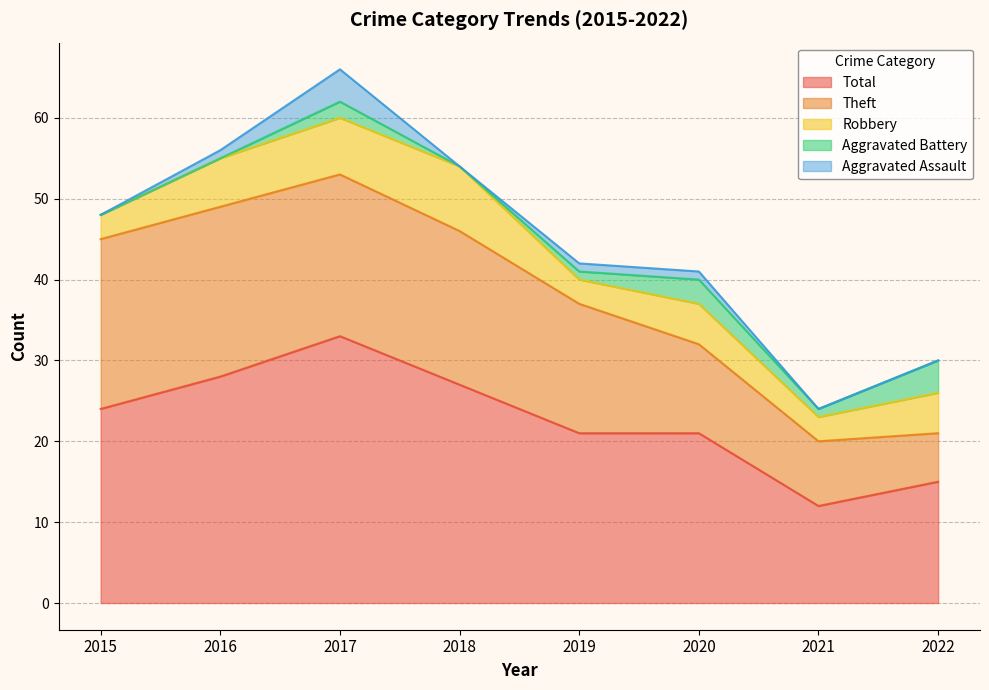

True or false: Robbery has a value of 3 at 2022.

False